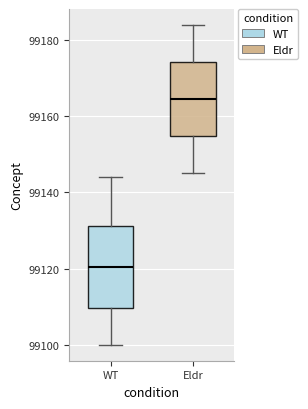

Where is the lower edge of the box for Eldr on the y-axis? The values are not printed on the chart, so give them approximately, as read against the axis.

99154